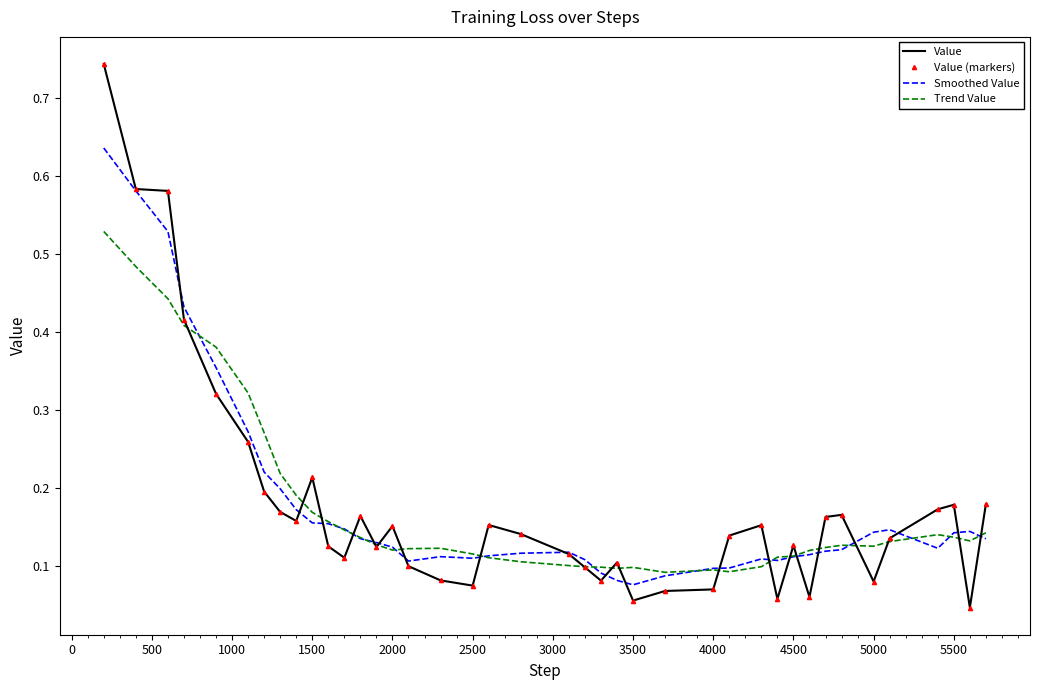

Count the Trend Value values in the range 0 to 1.

40